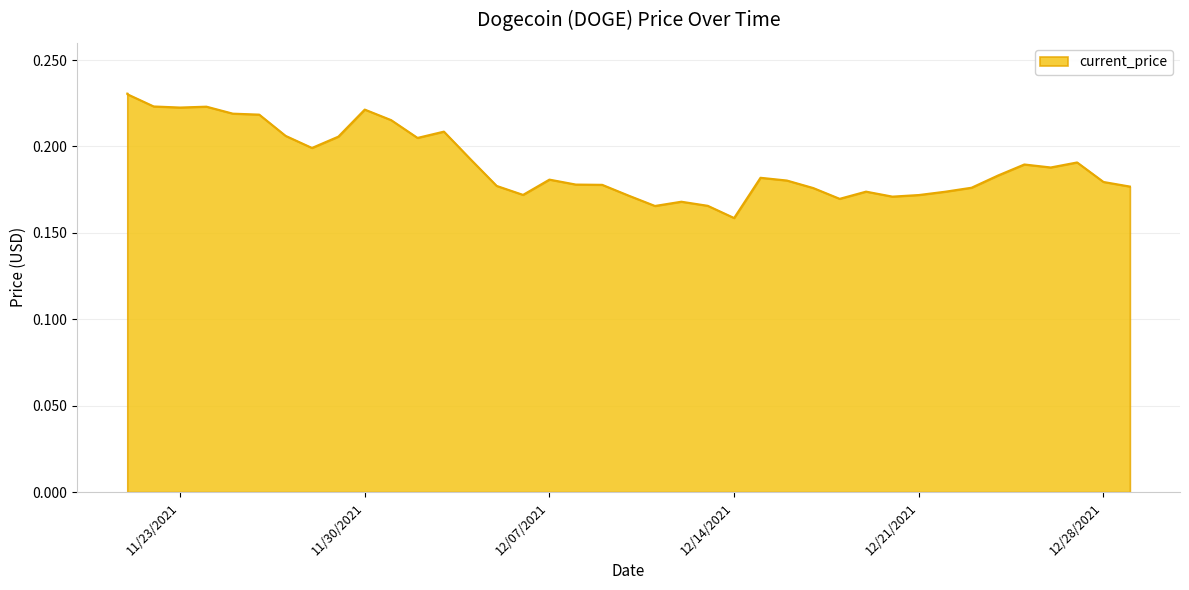

How many interior local peaks (higher than both neighbors) does the data have?

9